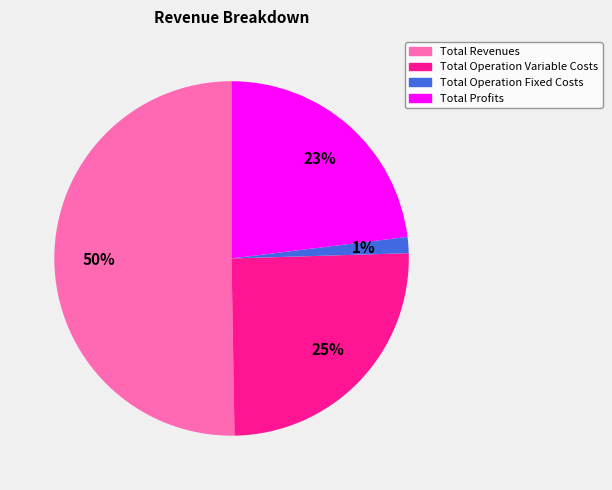

Count the number of slices in the pie.

4